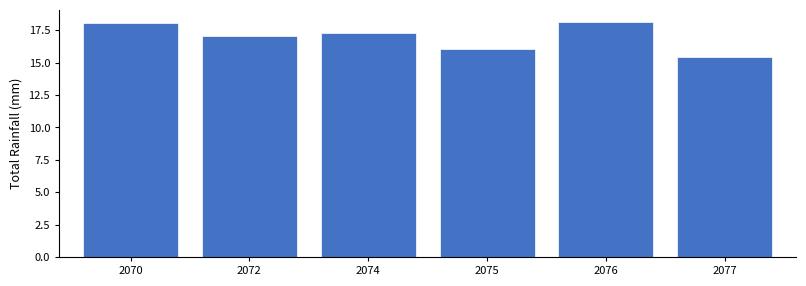

What is the value of the 1st bar from the left?

18.1